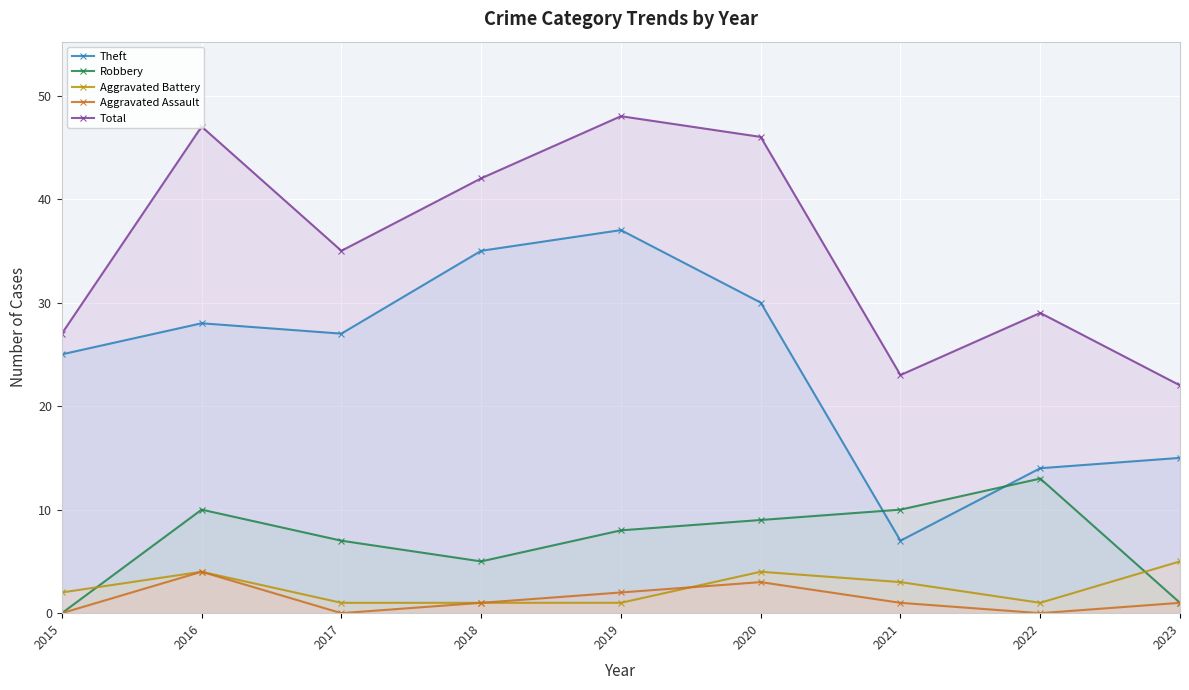

What is the spread (max minus min) of values at 2018?

41